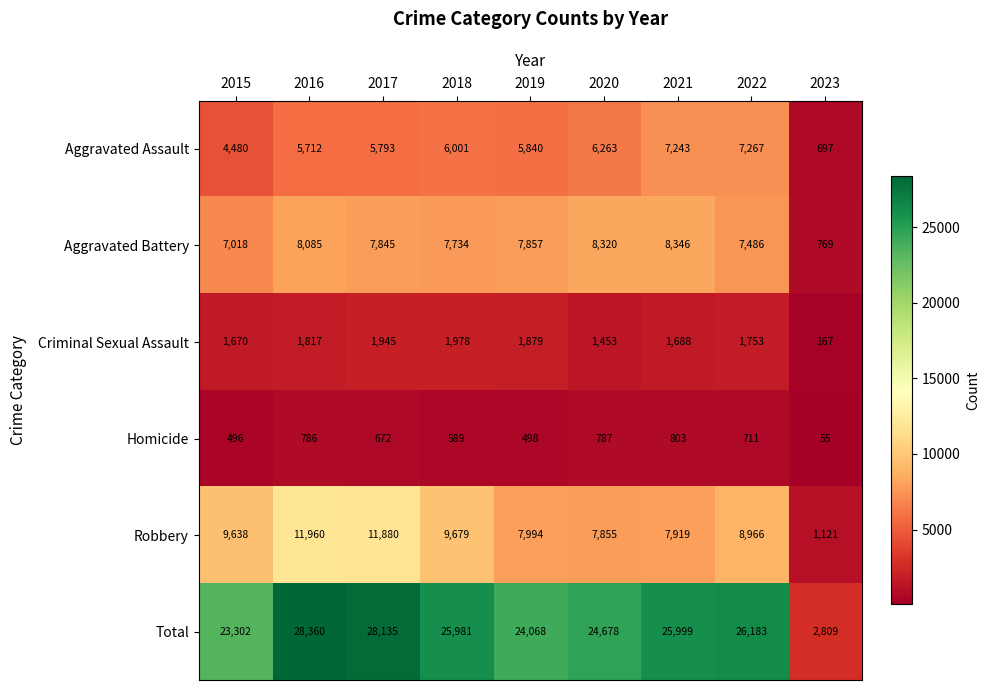

Which label corresponds to the smallest value in the chart?

2023